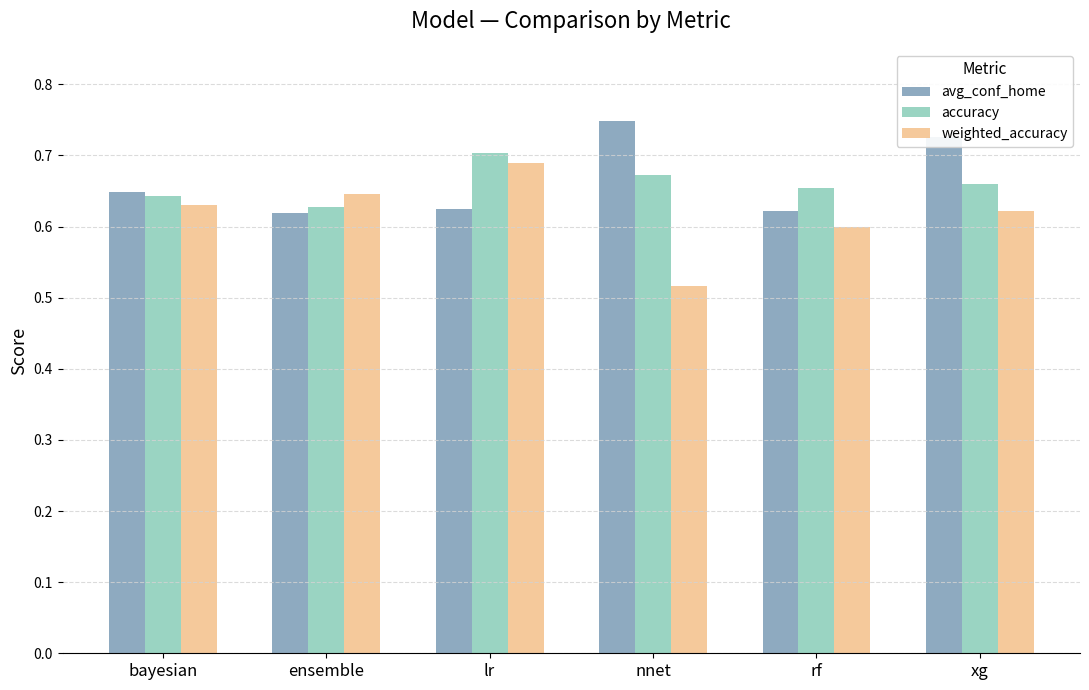

Are the bars grouped side by side (vs. stacked)?

Yes